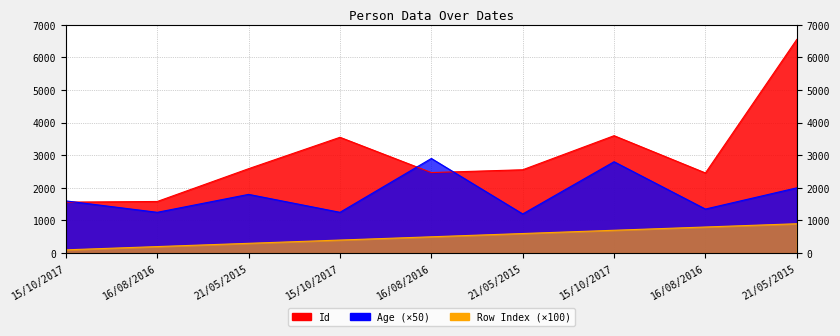

What is the difference between the Id values at 15/10/2017 and 21/05/2015?

992